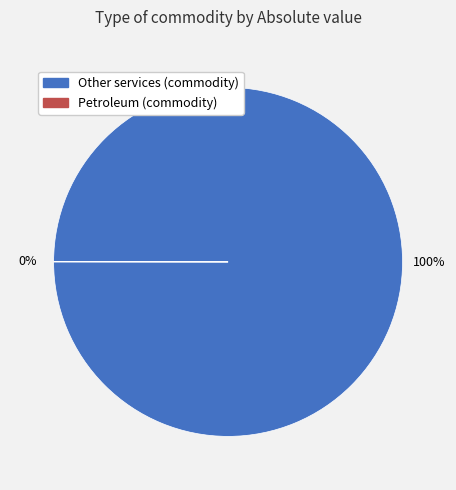

To the nearest percent, what portion does Other services (commodity) represent?

100%